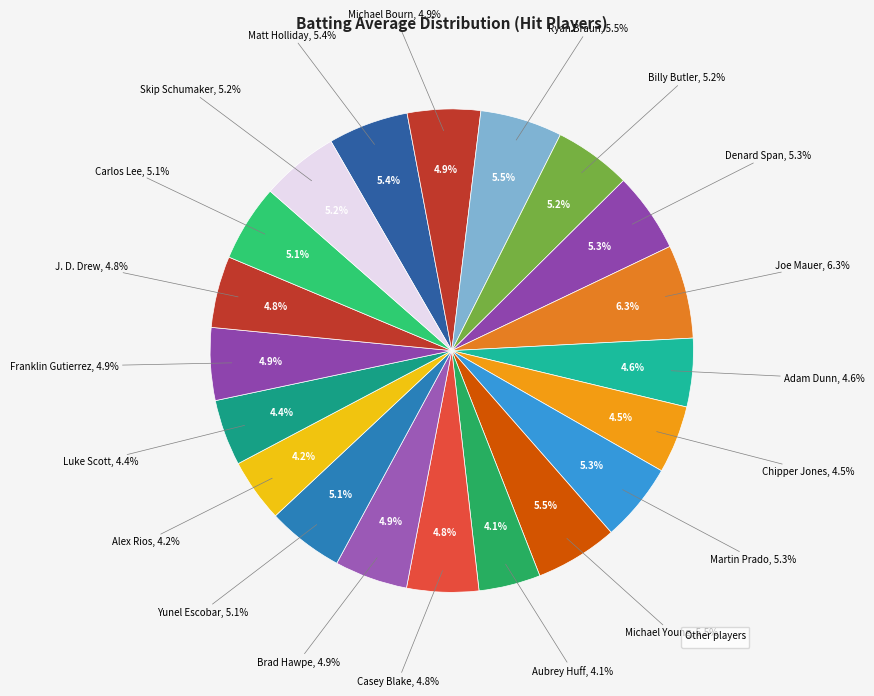

Combined, do J. D. Drew and Martin Prado account for over 50%?

No